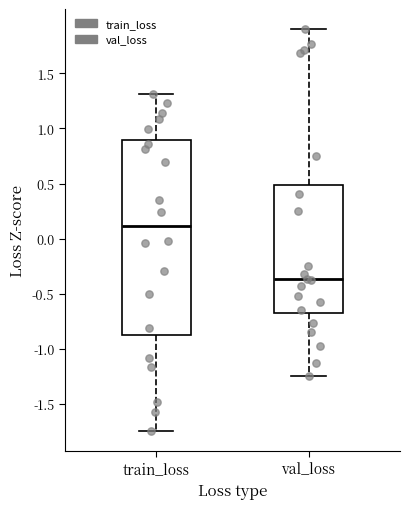

Which box's median line is the lowest?

val_loss